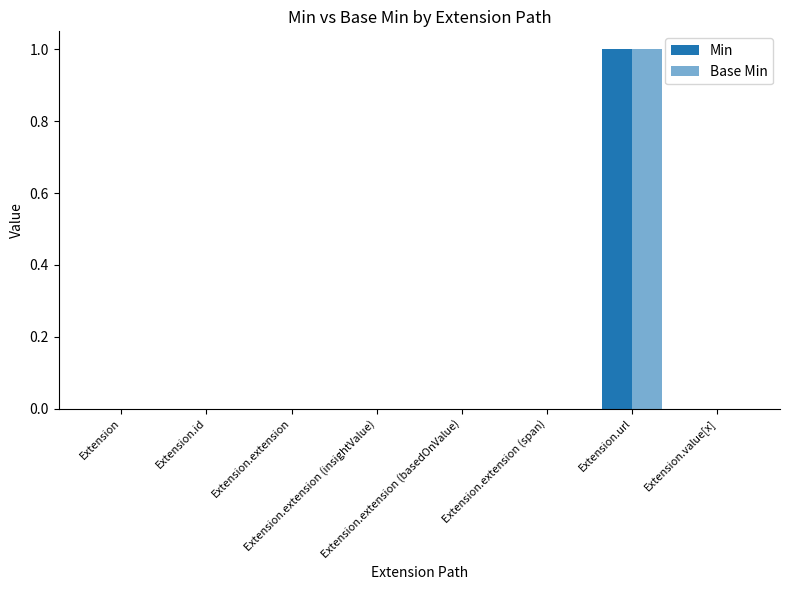

Are the bars horizontal?

No